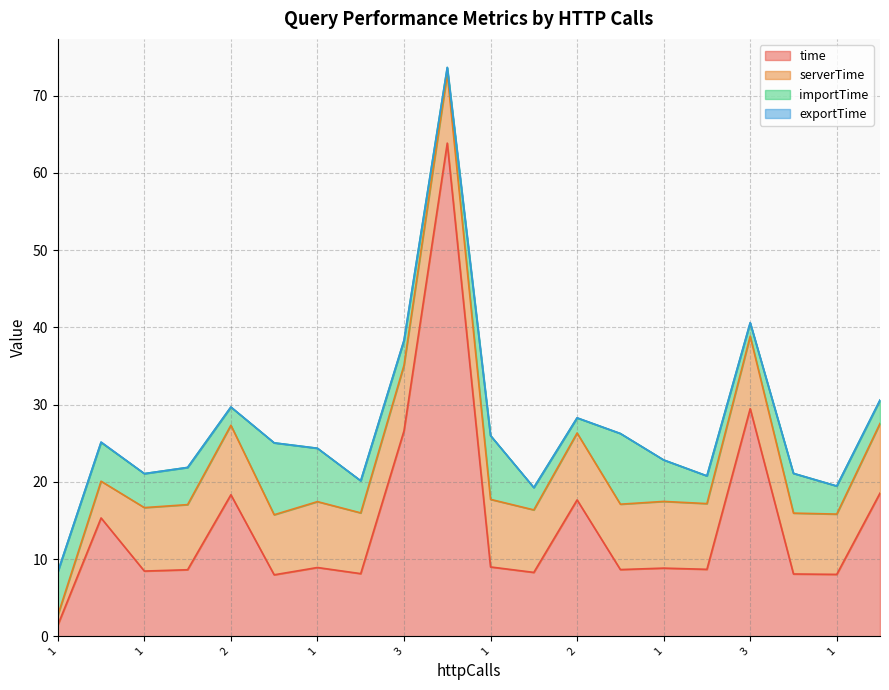

Which series changed the most between 2 and 2?

time